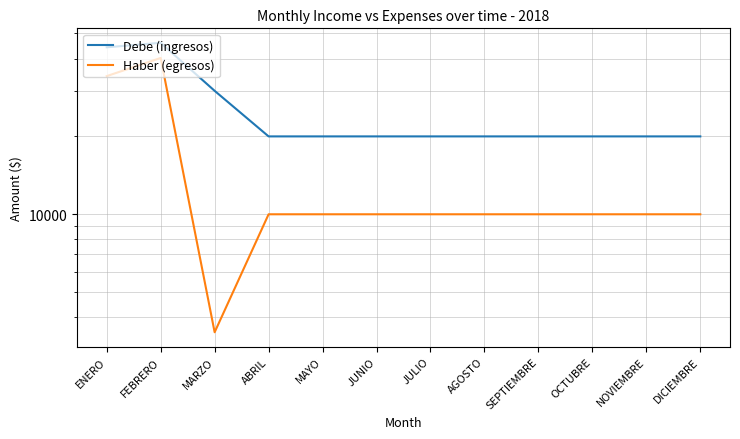

What is the difference between the second highest and minimum values in the Debe (ingresos) series?

24200